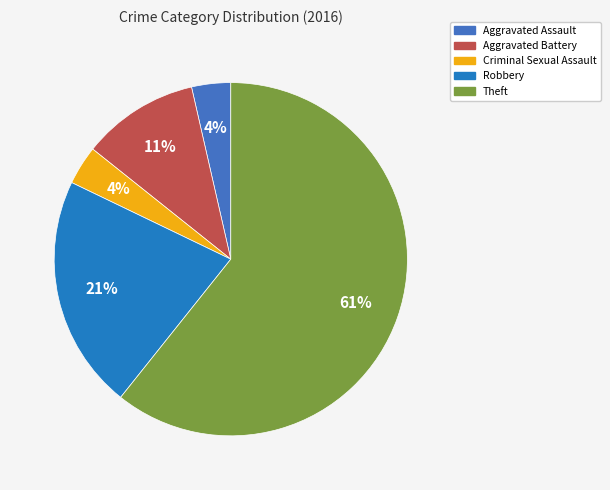

What is the largest slice in the pie chart?

Theft